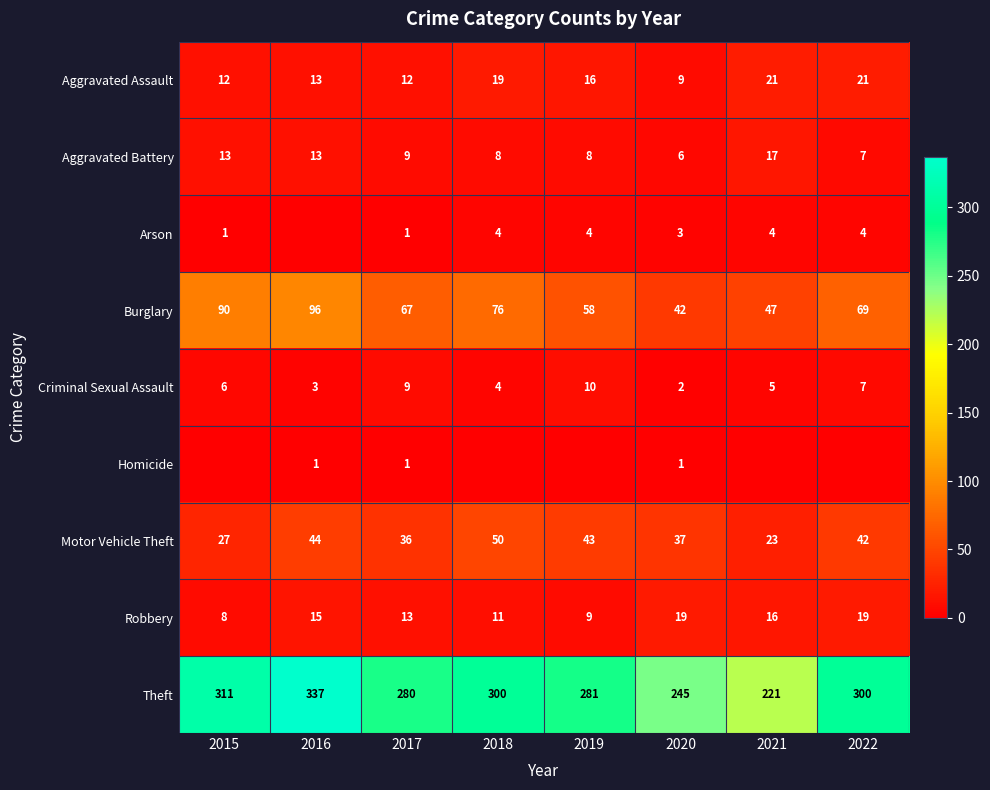

What is the total value across all series at 2020?

364